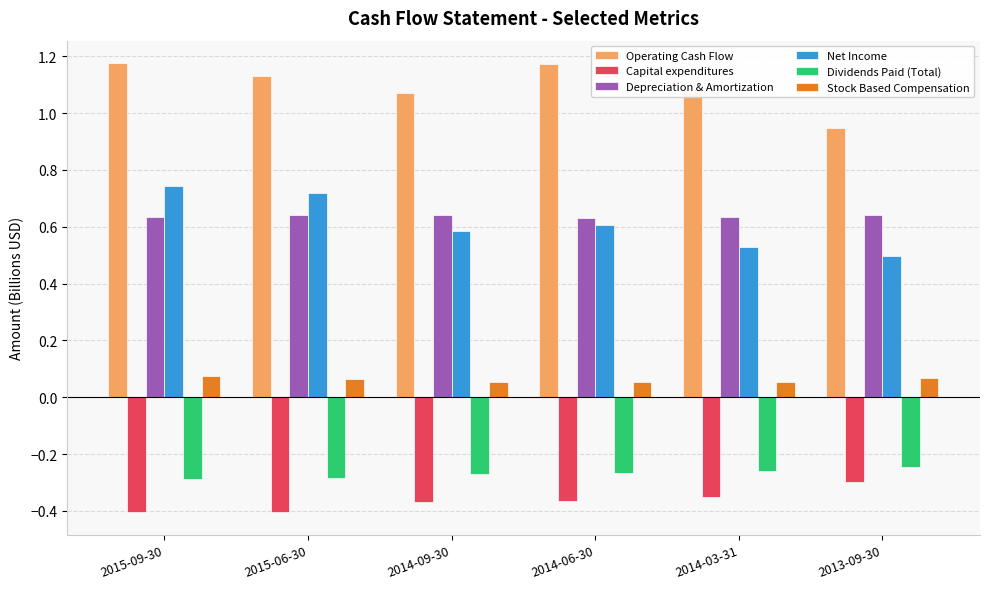

What is the difference between the second highest and minimum values in the Operating Cash Flow series?

0.2